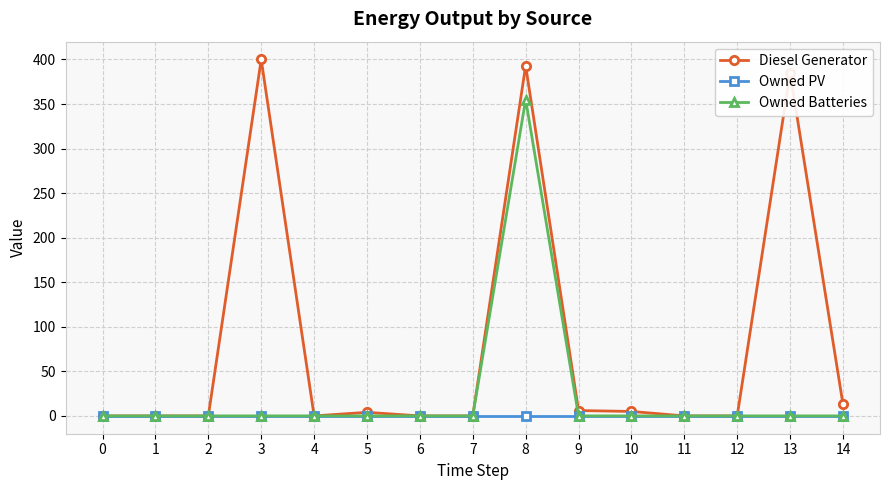

What is the difference between the maximum and minimum values in the Owned Batteries series?

355